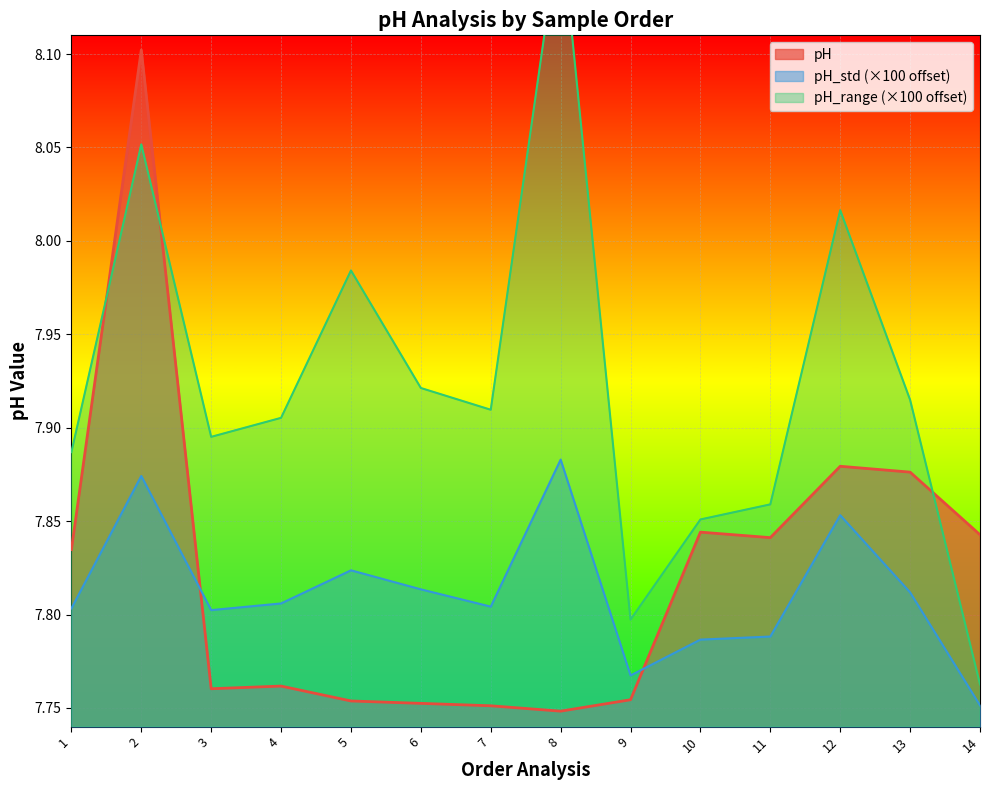

At which category is the sum across all series the highest?

2